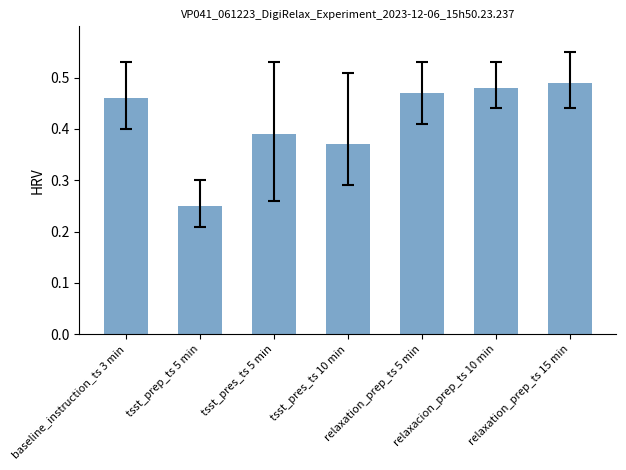

What is the sum of the values at tsst_prep_ts 5 min and relaxacion_prep_ts 10 min?

0.7